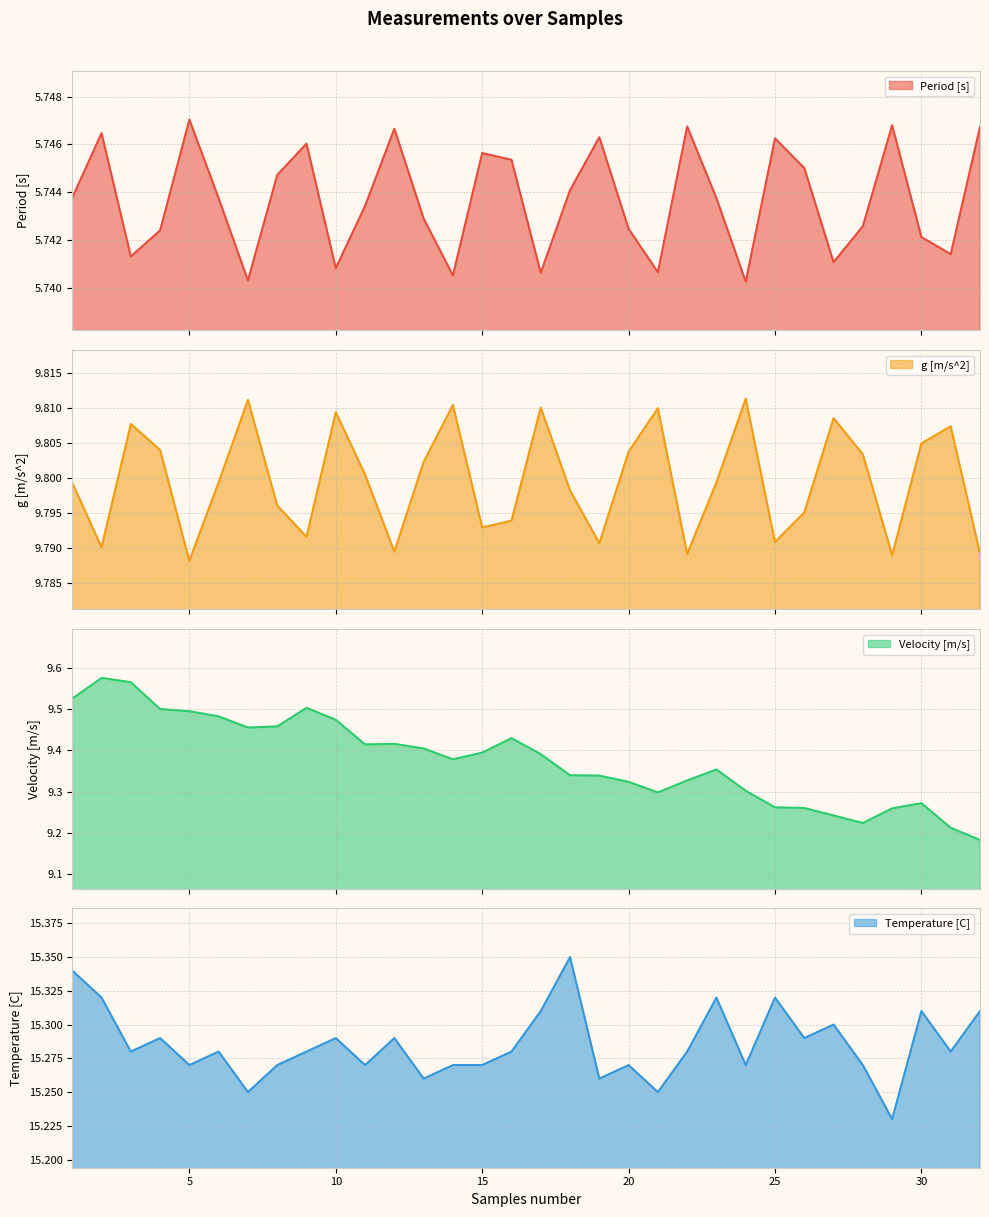

What is the value of the g [m/s^2] point at the 15th from the left?

9.8